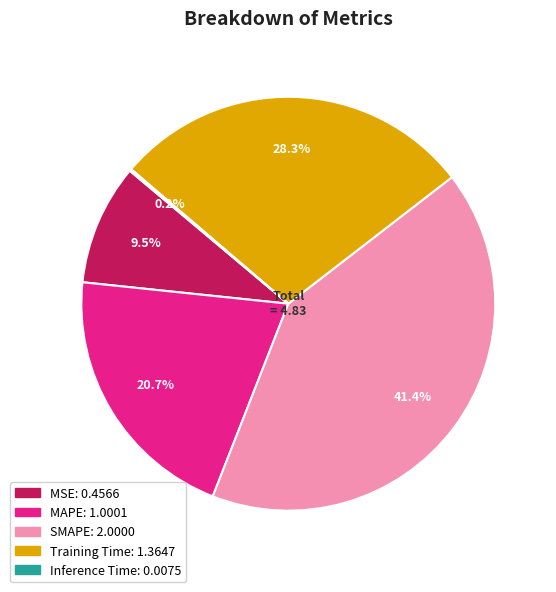

Which slice is the largest?

SMAPE